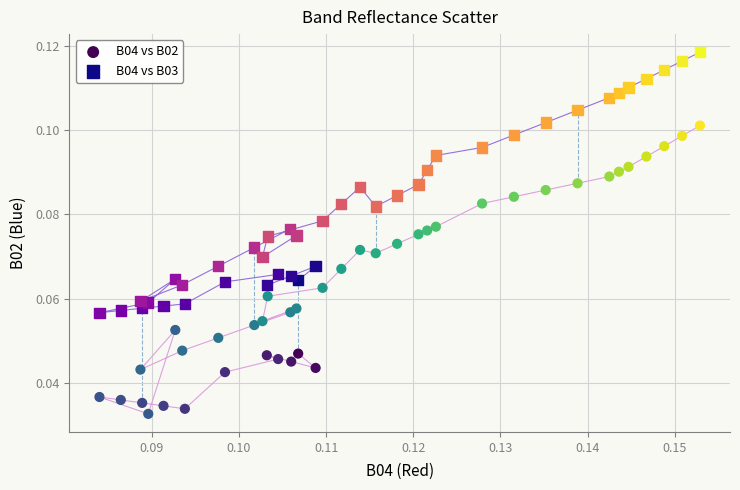

Which series has the widest spread of Y values?

B04 vs B02